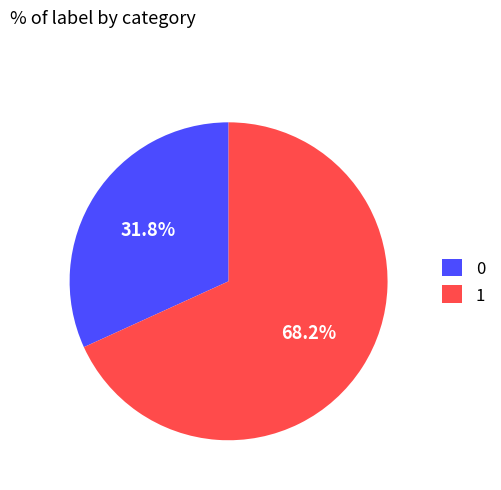

To the nearest percent, what is the combined percentage of 0 and 1?

100%